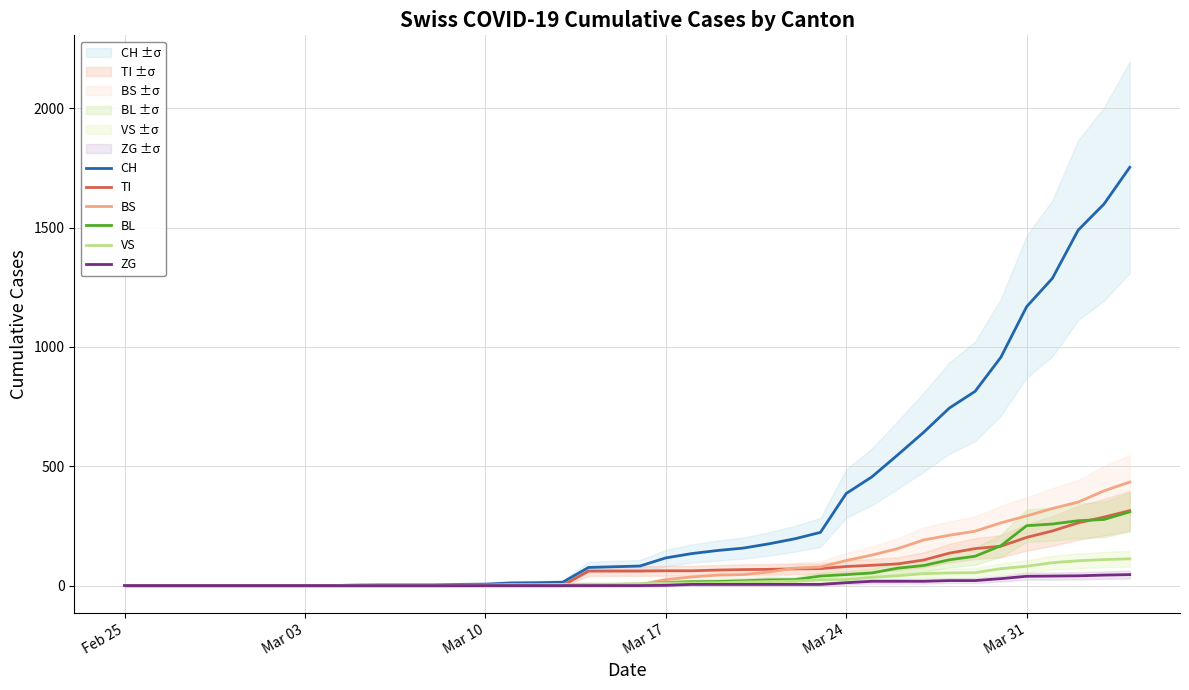

What is the average value of the TI series?

69